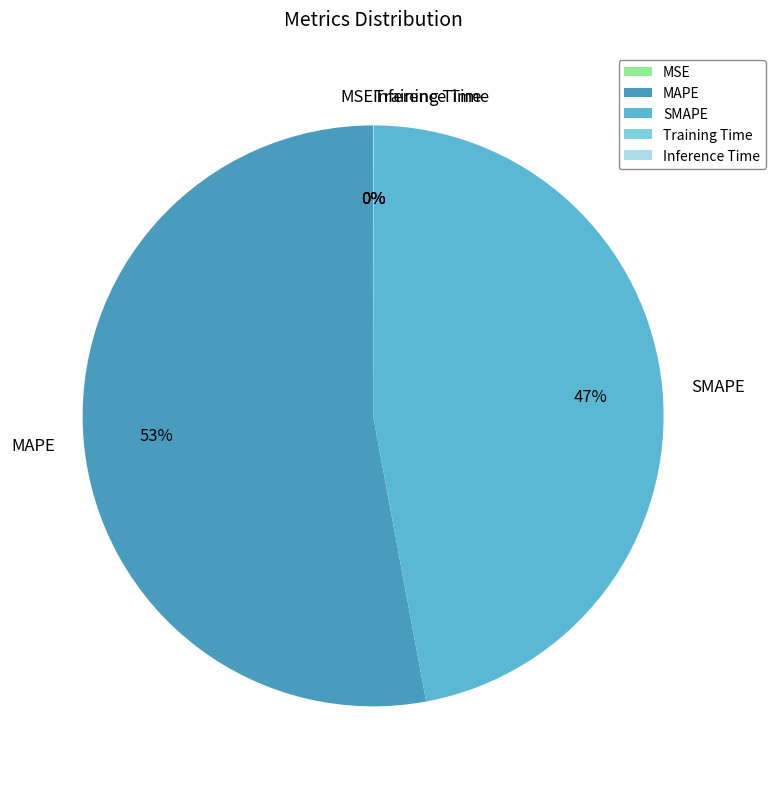

Do MAPE and SMAPE together represent more than half of the pie?

Yes